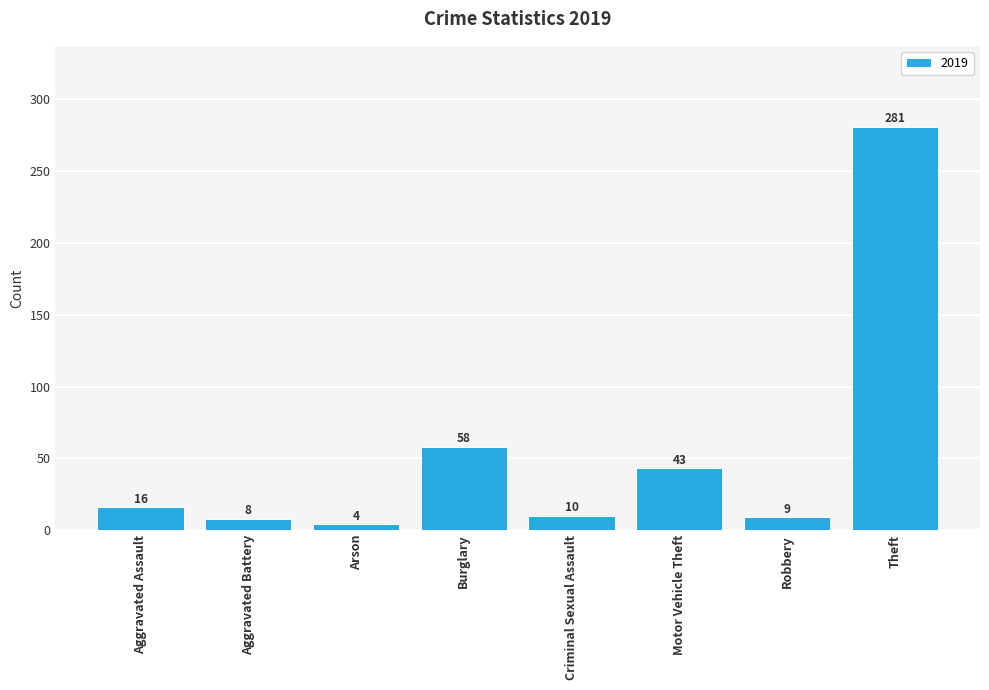

How many bars are there in total?

8